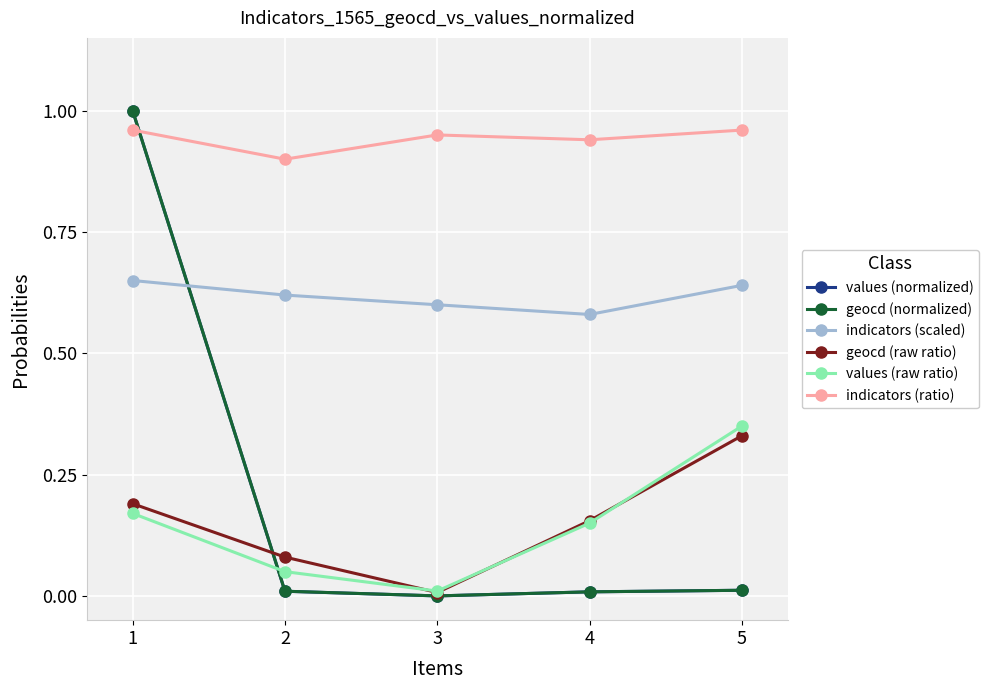

At which category is the sum across all series the highest?

1